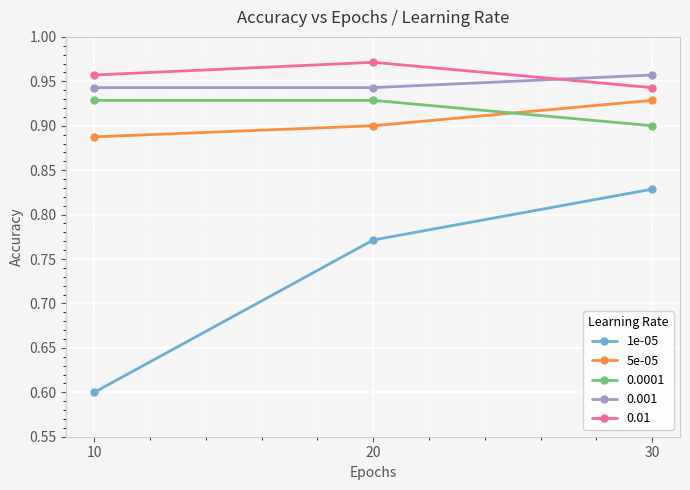

Does the chart have visible grid lines?

Yes